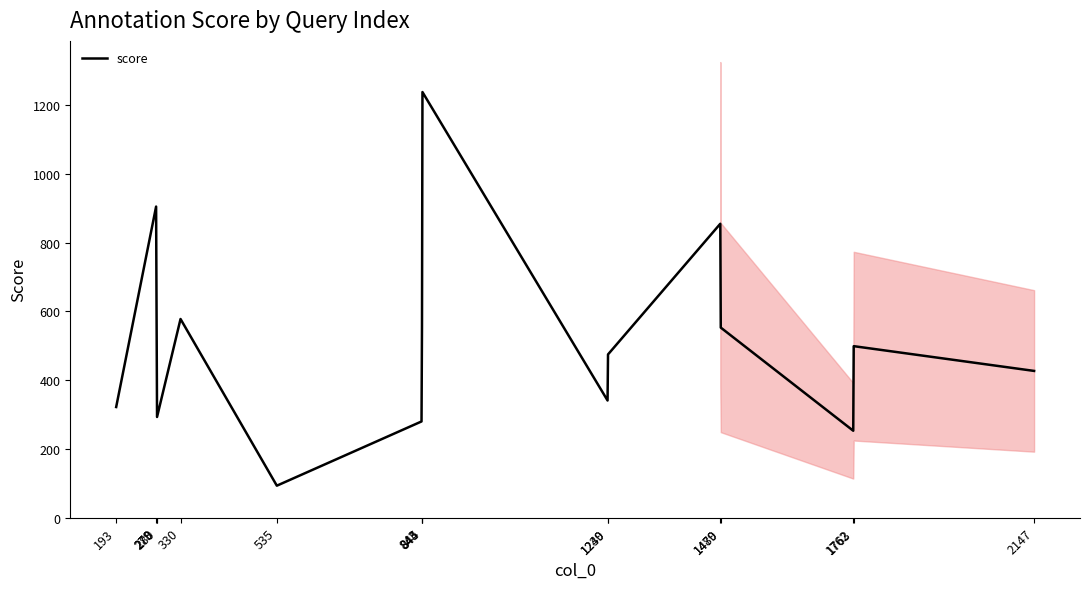

Which label corresponds to the smallest value in the chart?

535